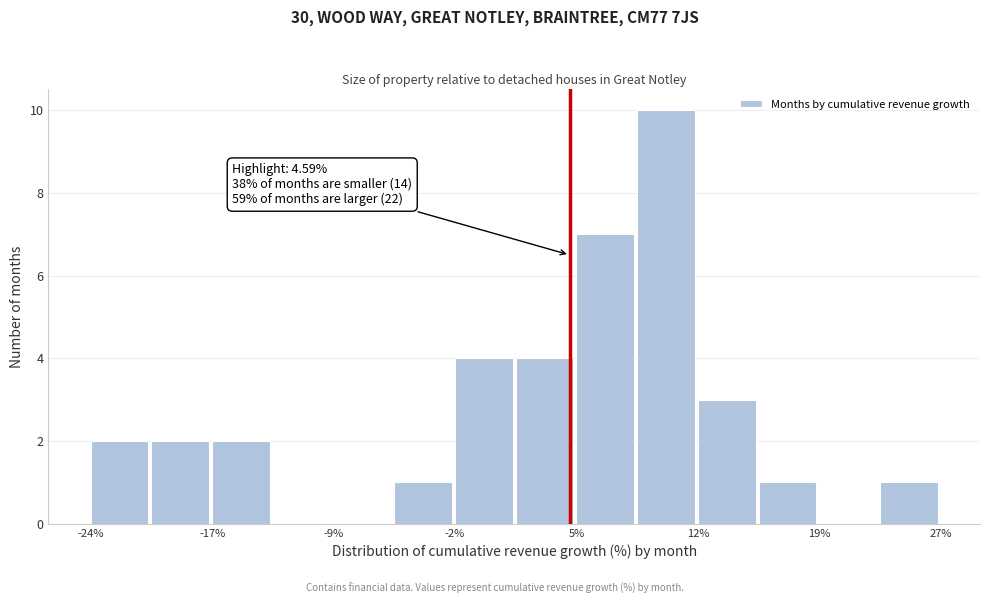

Around what value on the x-axis is the tallest bar? Give the approximate position of its centre, as read against the axis.

10